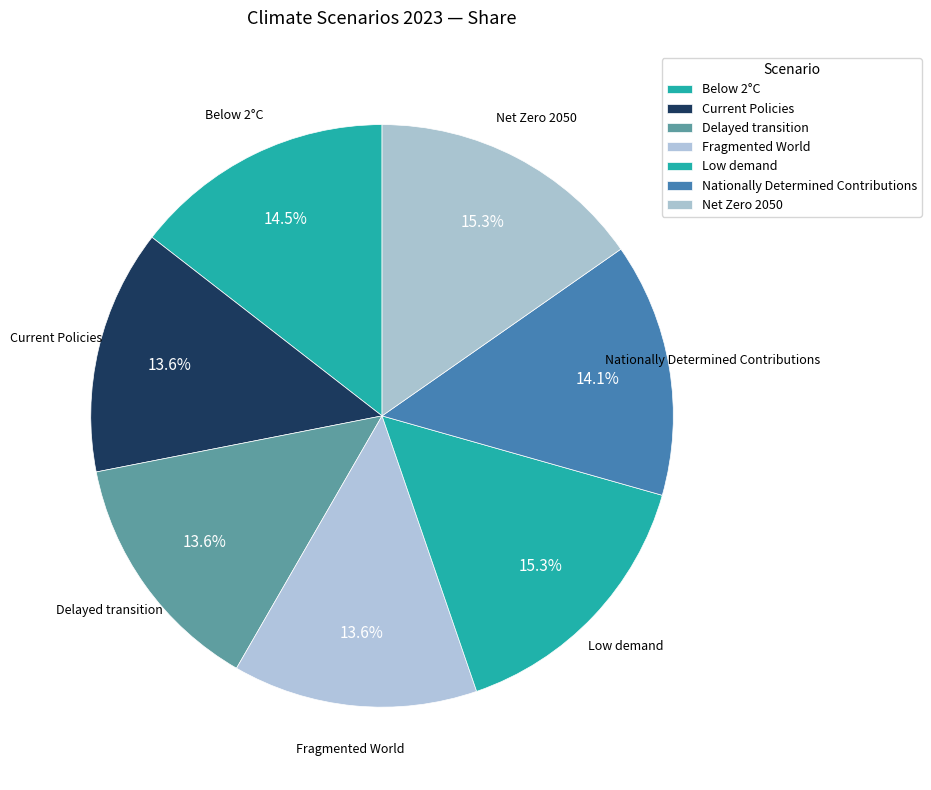

Is there any slice that represents more than half of the pie?

No